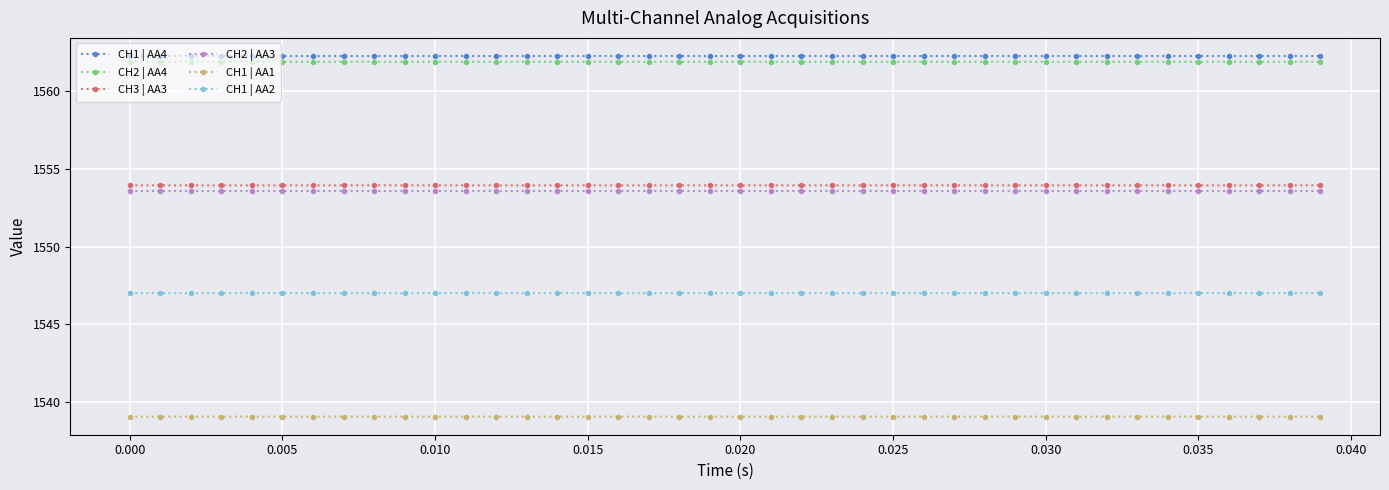

How many CH2 | AA4 values are between 1561 and 1562?

40